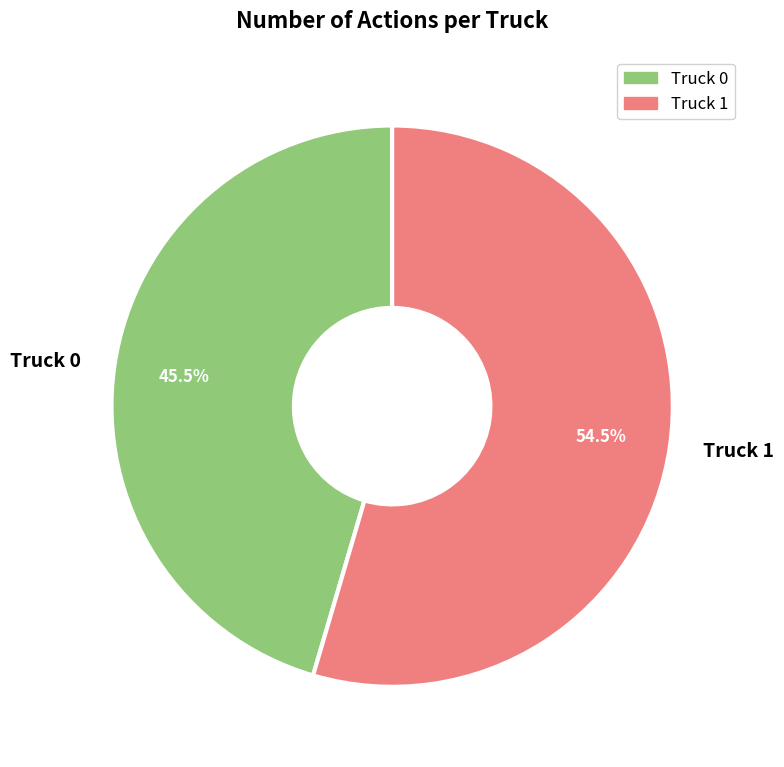

Is it true that Truck 1 is 68% of the pie?

False